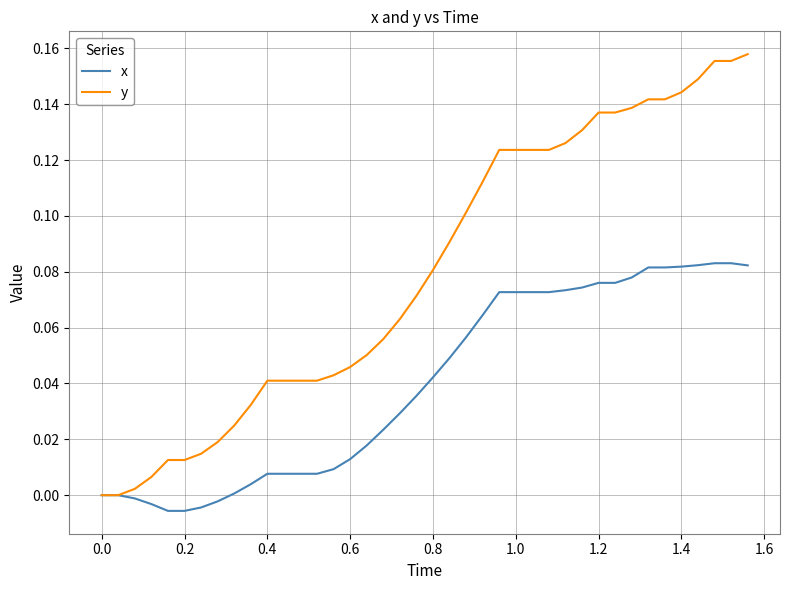

List the series in order of their peak value, lowest first.

x, y